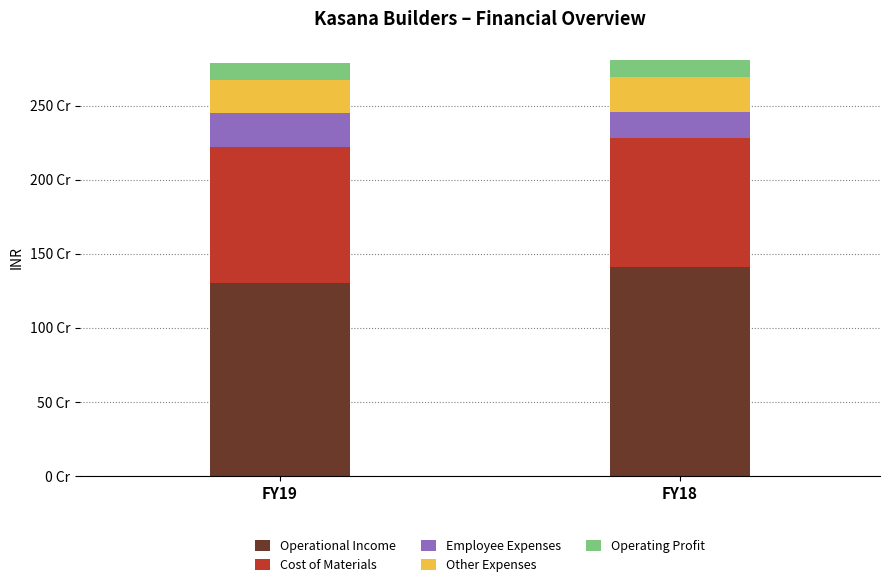

What are all the series names shown in the legend?

Operational Income, Cost of Materials, Employee Expenses, Other Expenses, Operating Profit